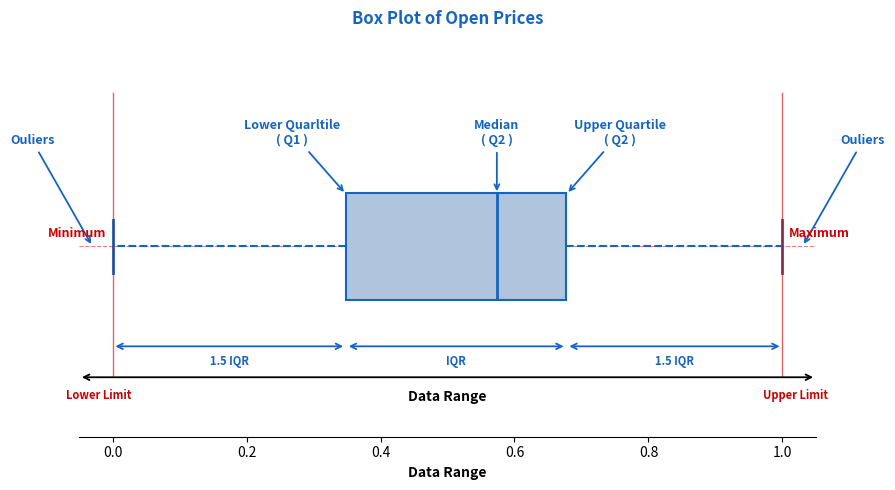

Read this box plot against the x-axis: the position of the median line, the range covered by the box, and the ends of both whiskers. The values are not printed on the chart, so give them approximately, as read against the axis.

median 0.58, box 0.34 to 0.68, whiskers 0.00 to 1.00